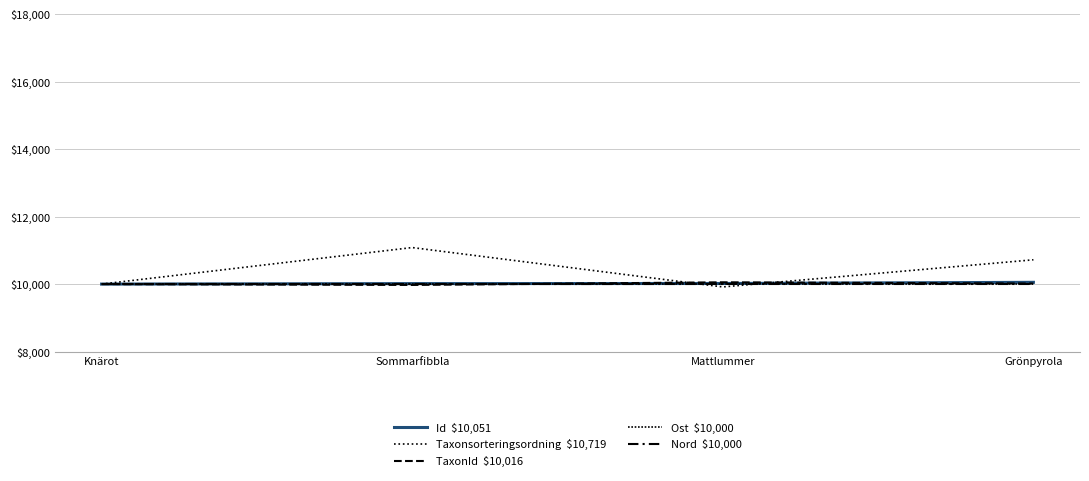

Does the chart display data point markers on the line(s)?

No